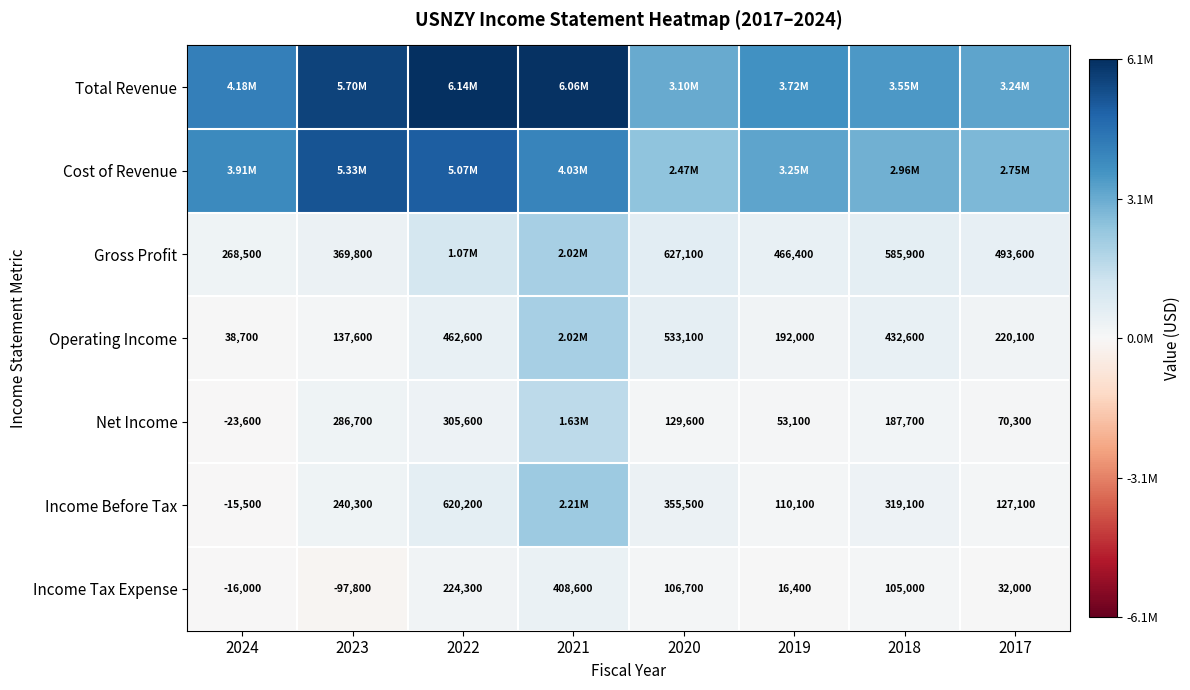

Which category has the lowest value in the Total Revenue series?

2020